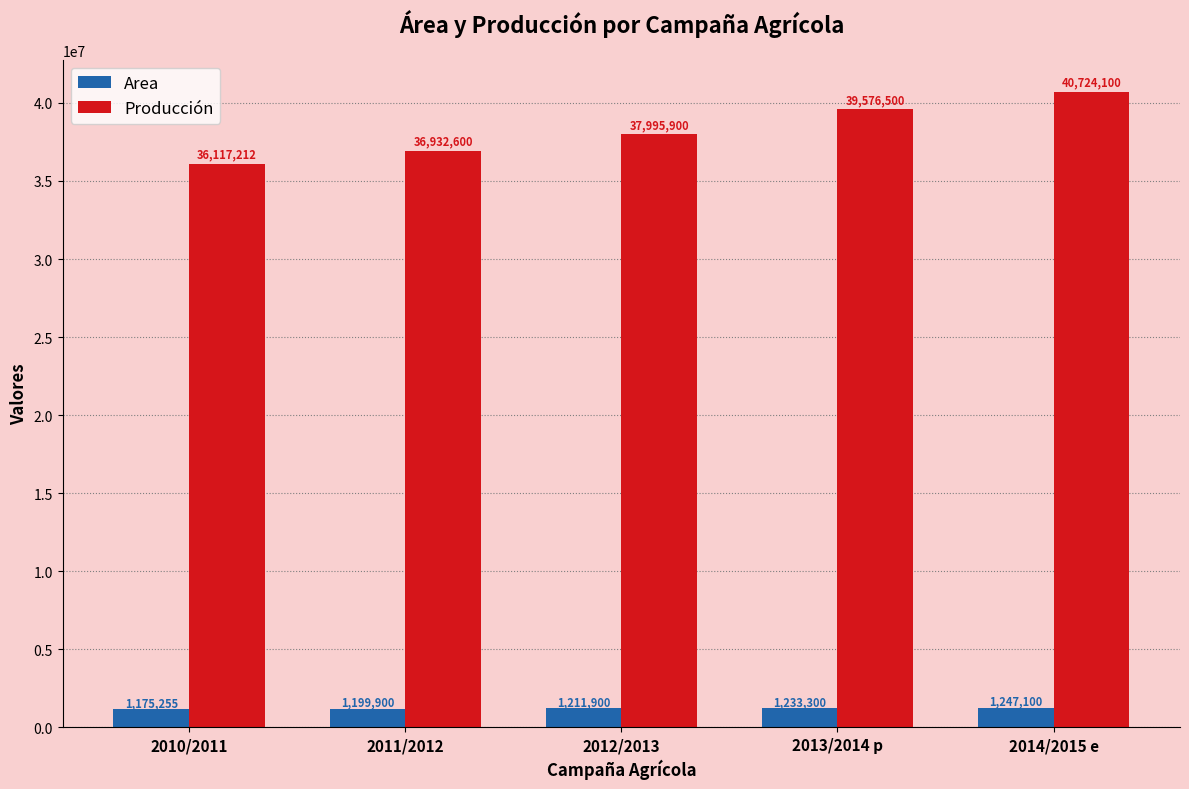

Which category has the lowest value in the Producción series?

2010/2011